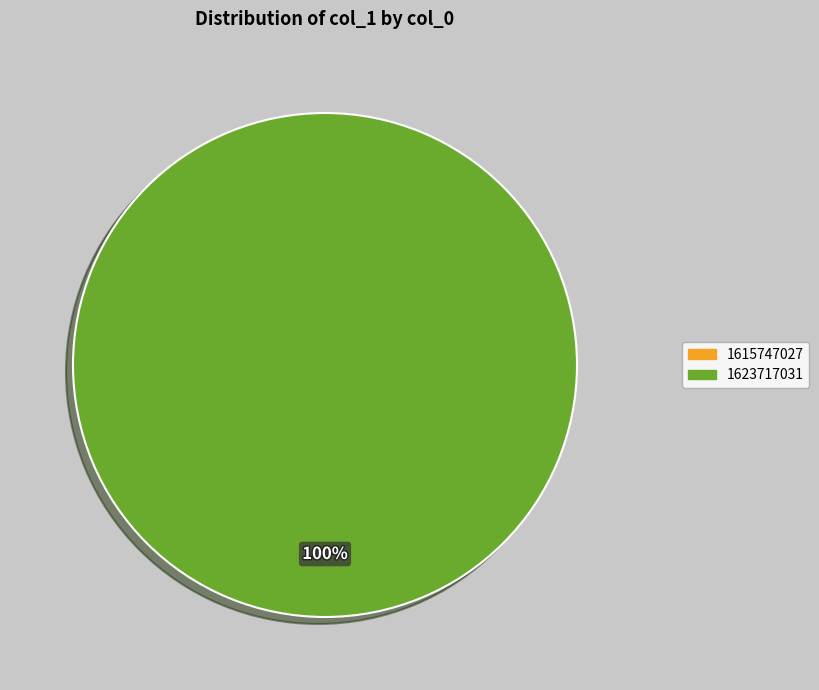

Does 1615747027 account for over 50% of the chart?

No